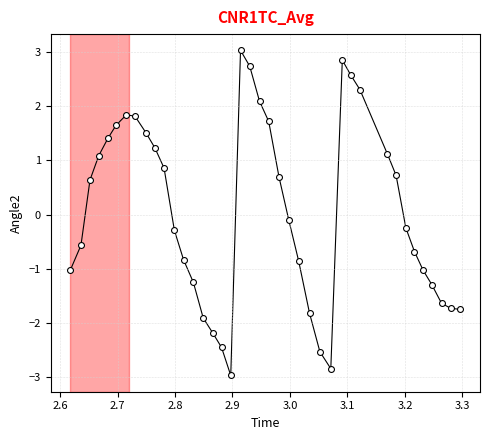

What is the range of X values (max minus min)?

0.7